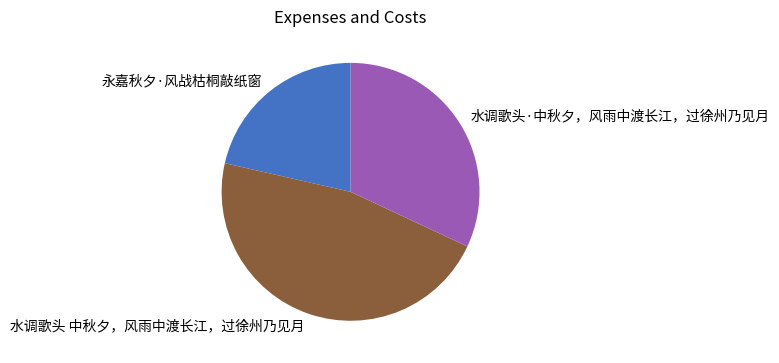

Rank the categories by value from lowest to highest.

永嘉秋夕·风战枯桐敲纸窗, 水调歌头·中秋夕，风雨中渡长江，过徐州乃见月, 水调歌头 中秋夕，风雨中渡长江，过徐州乃见月